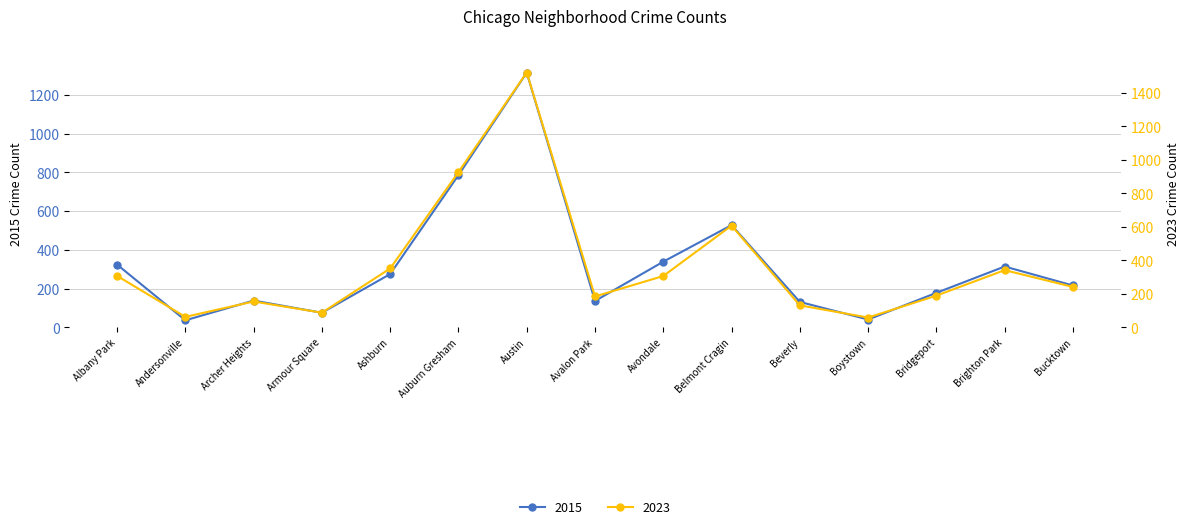

List the labels in order of 2015 value, smallest first.

Andersonville, Boystown, Armour Square, Beverly, Avalon Park, Archer Heights, Bridgeport, Bucktown, Ashburn, Brighton Park, Albany Park, Avondale, Belmont Cragin, Auburn Gresham, Austin